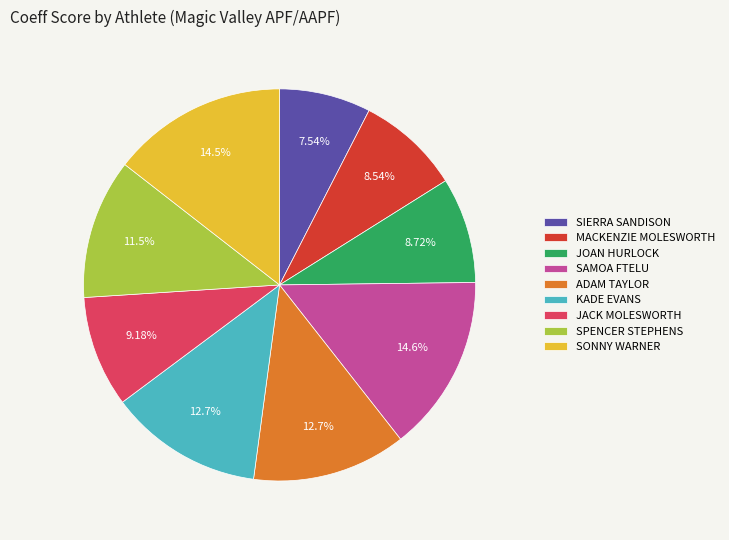

To the nearest percent, what percentage of the pie is SPENCER STEPHENS?

12%